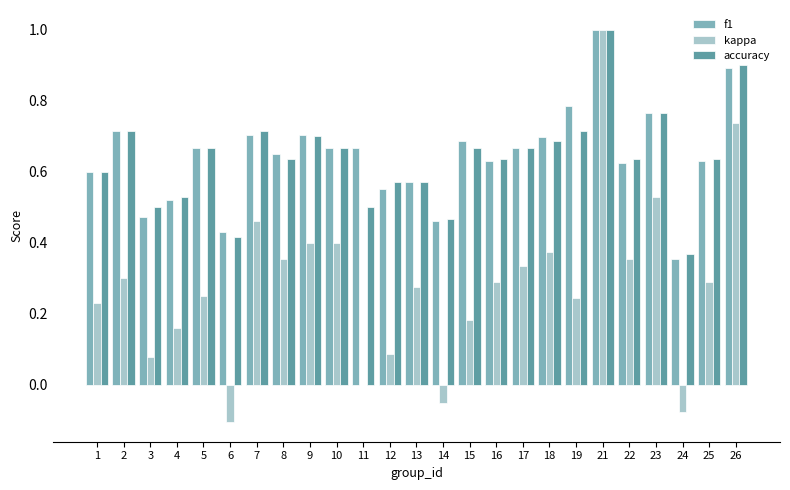

What is the greatest value displayed?

1.0